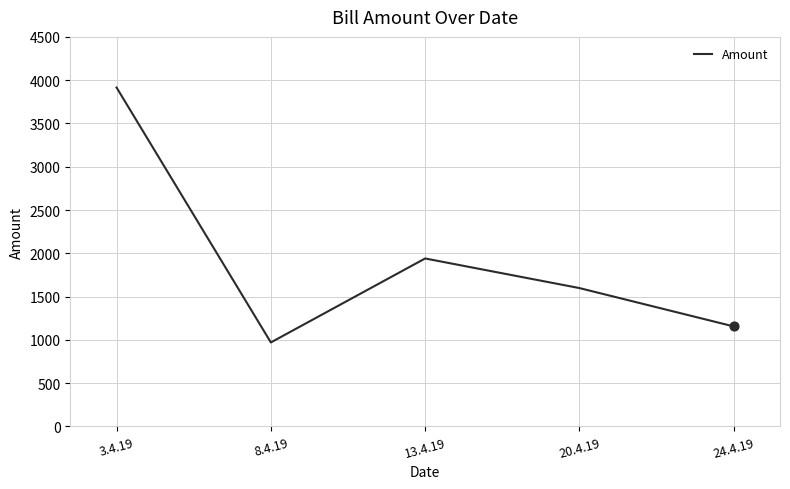

What is the change in value from 20.4.19 to 24.4.19?

-443